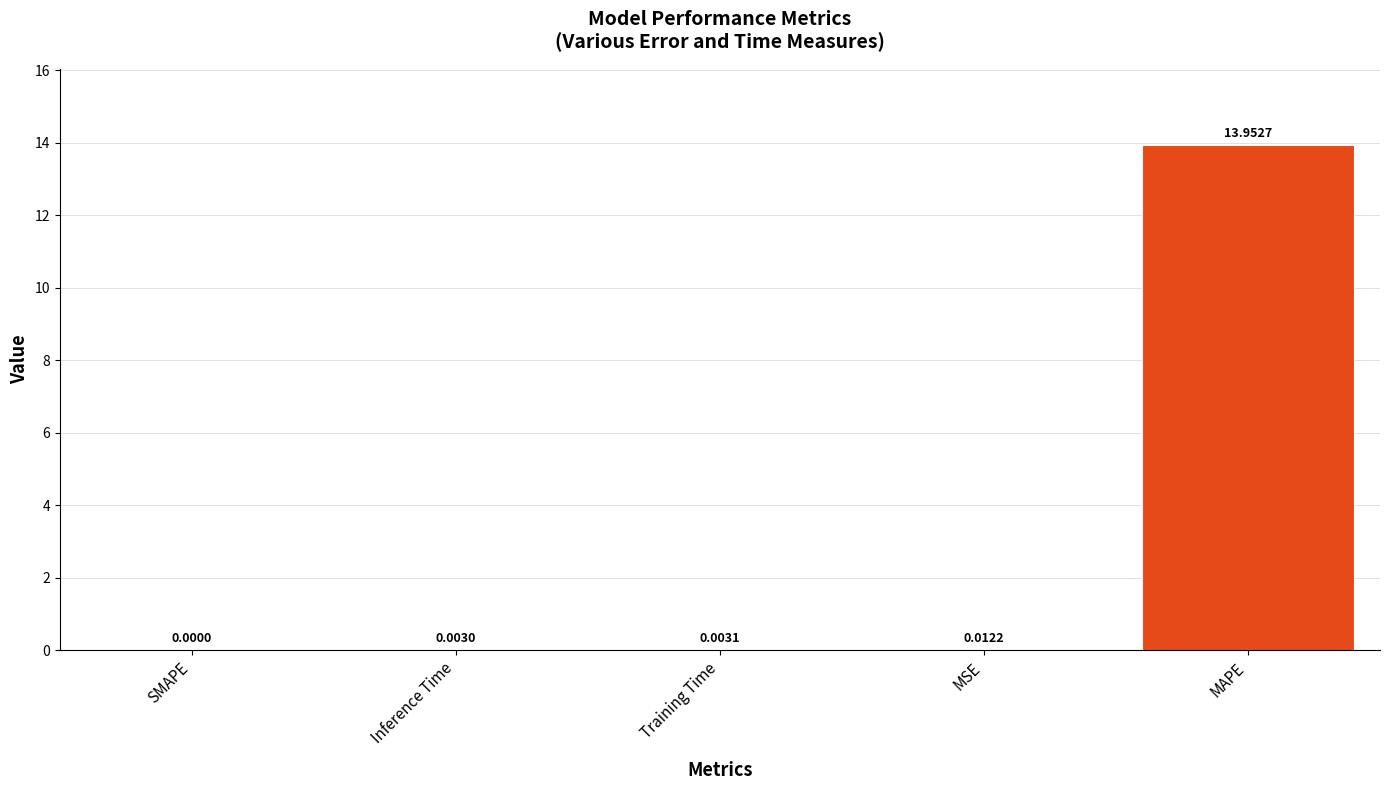

What is the sum of the values at Inference Time and MAPE?

14.0